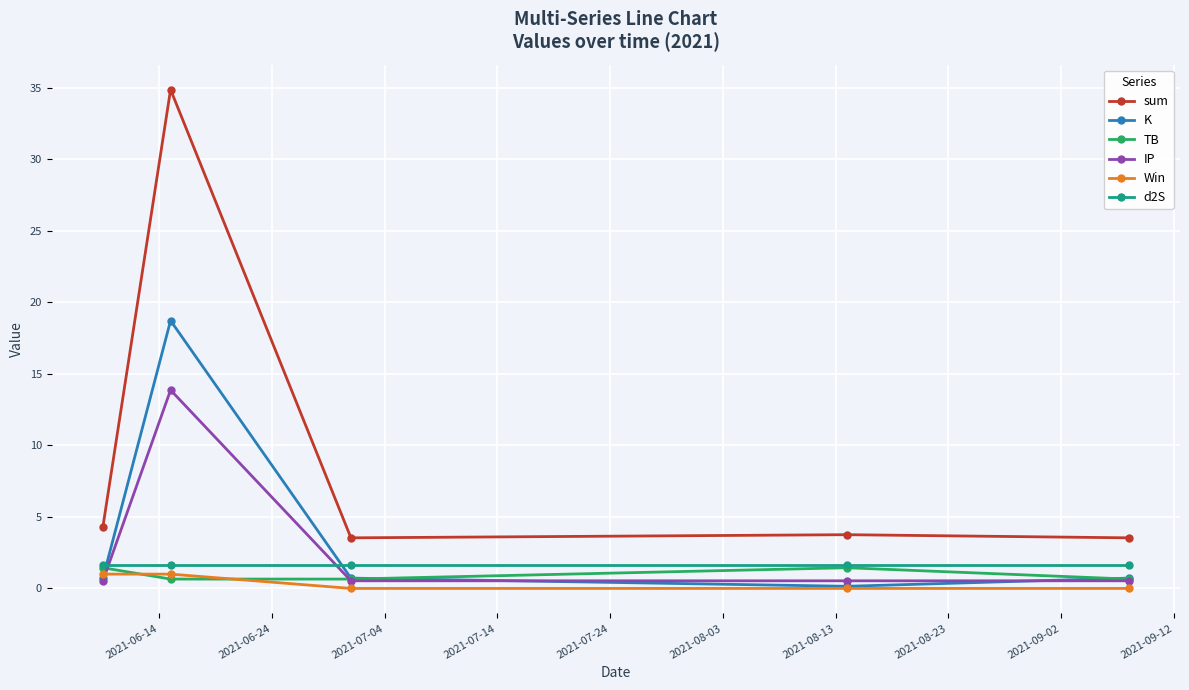

How many interior local valleys does the sum series have?

1